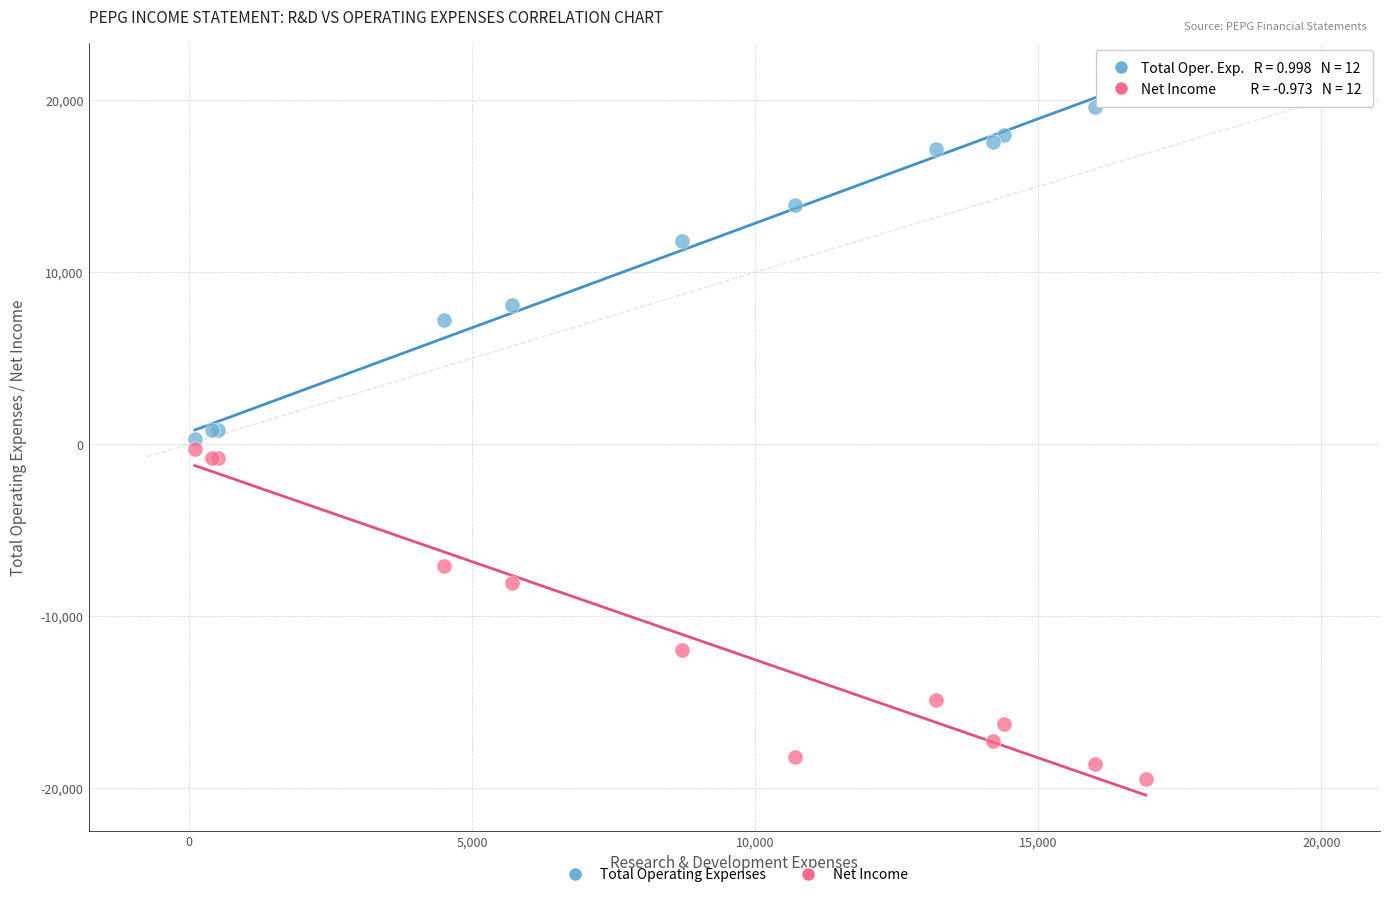

In the Total Operating Expenses series, what Y value is closest to 10700?

11800